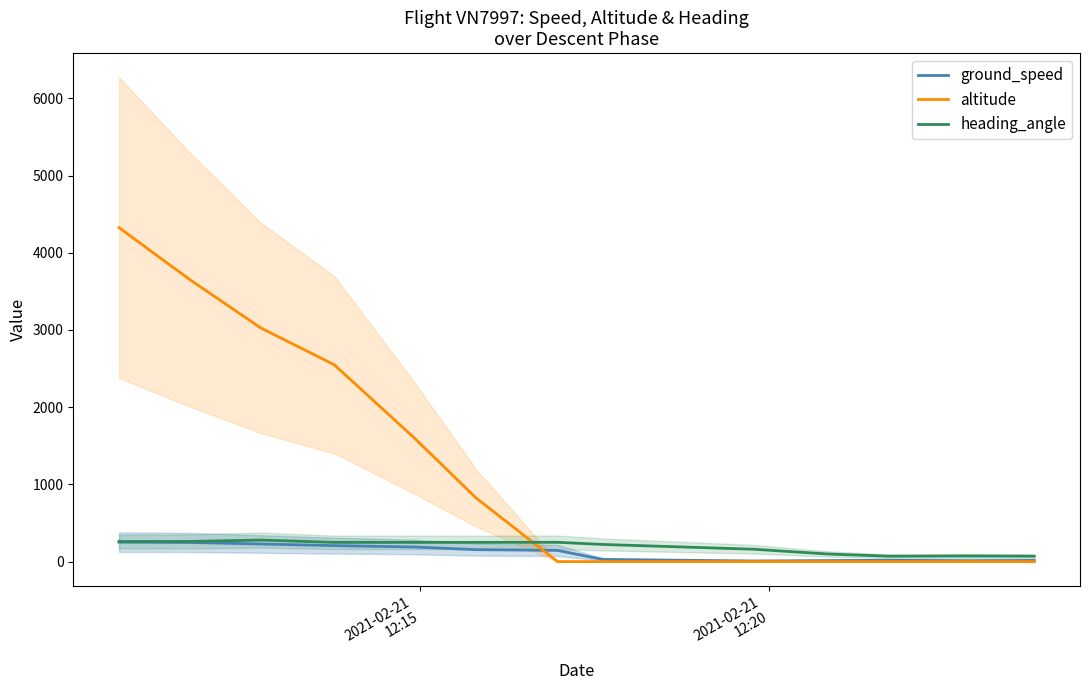

What is the difference between the maximum and minimum values in the ground_speed series?

244